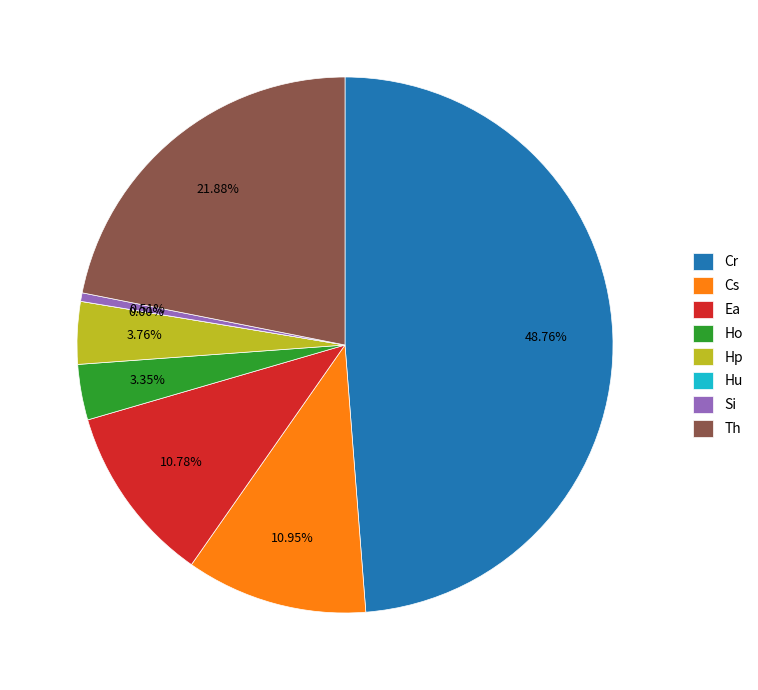

How many slices are in this pie chart?

8